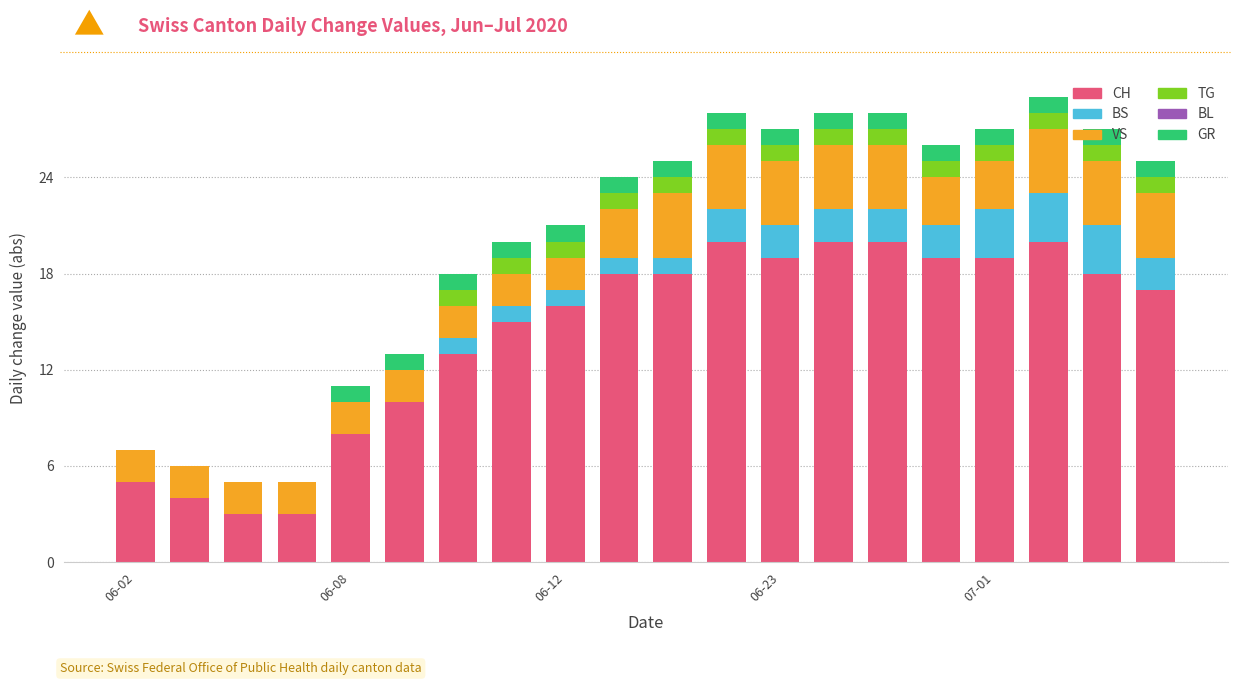

What is the highest value of the CH series?

20